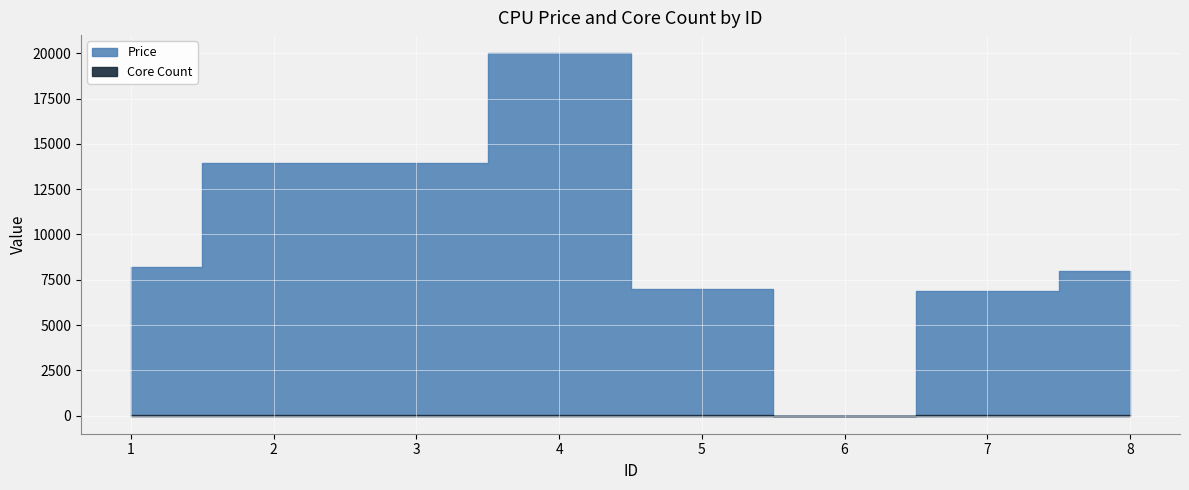

What is the value of the Core Count point at the 8th from the left?

8